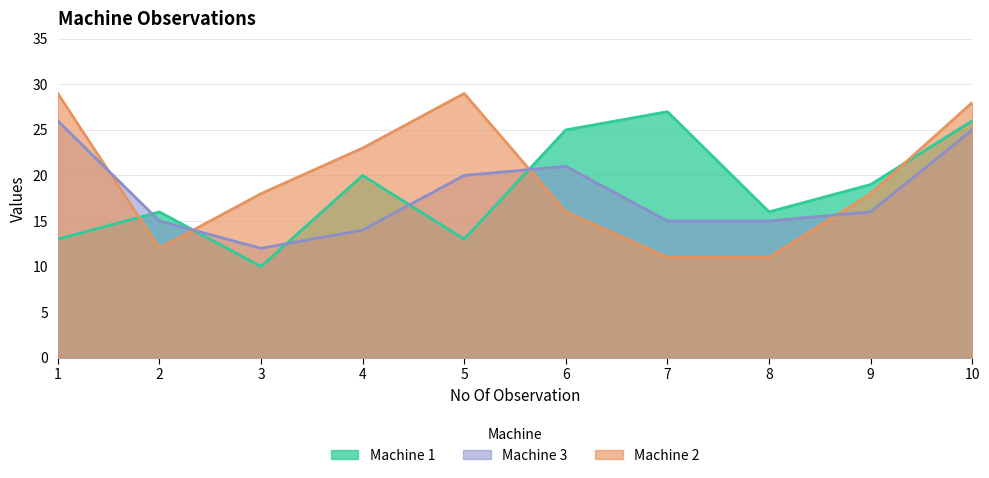

What is the difference between the maximum and minimum values in the Machine 3 series?

14